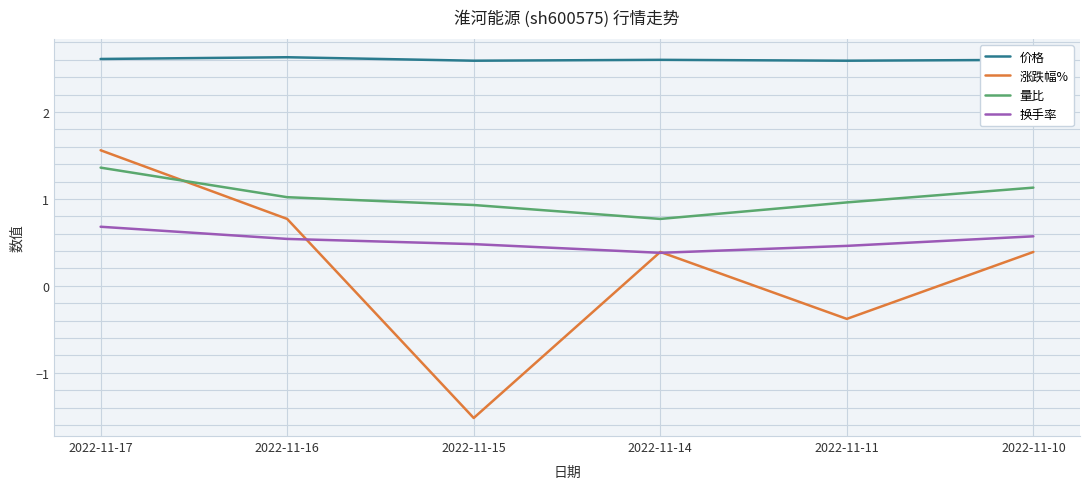

What are all the series names shown in the legend?

价格, 涨跌幅%, 量比, 换手率